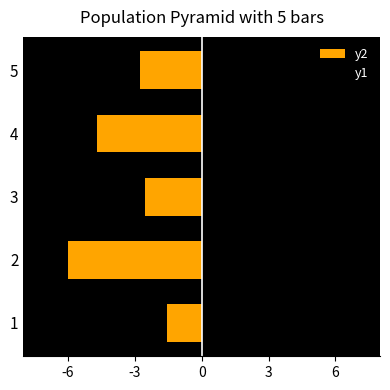

Which series has the largest total across all categories?

y1